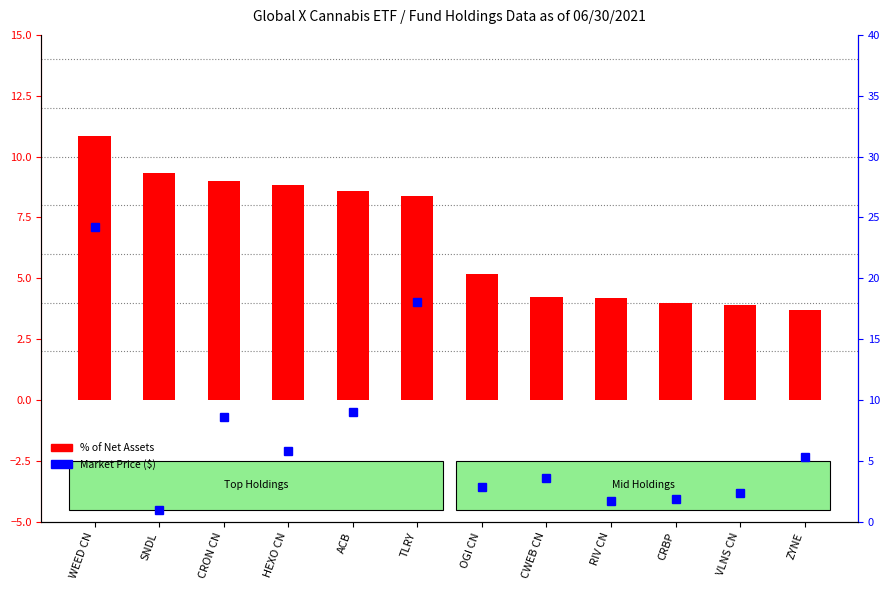

Between SNDL and OGI CN, which series saw the biggest shift?

% of Net Assets